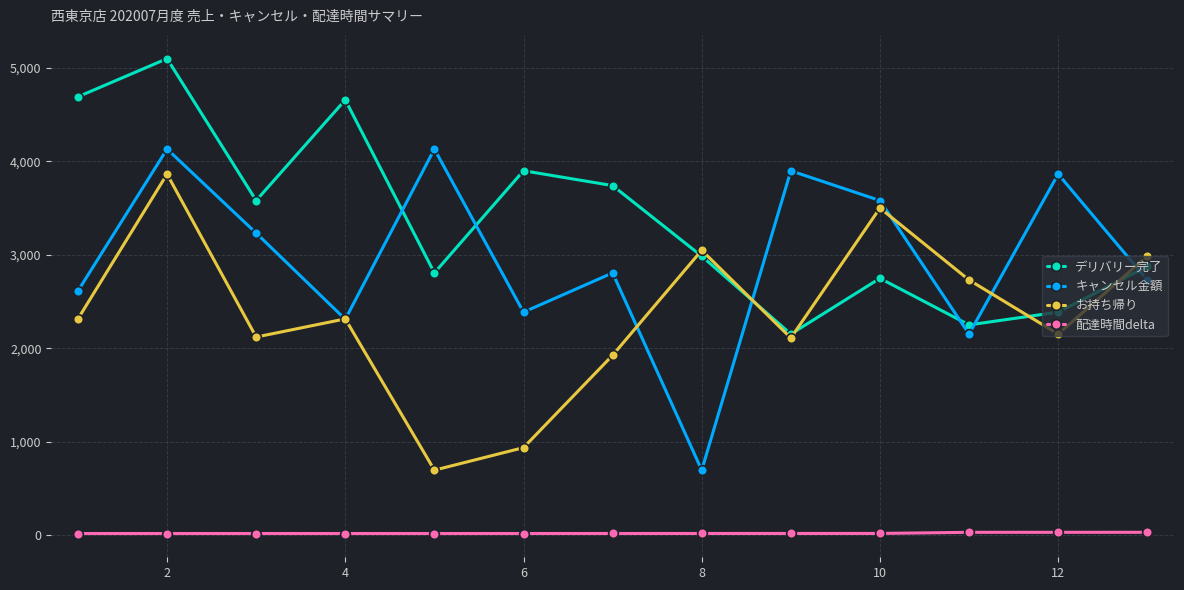

How many values in the デリバリー完了 series are below 2987?

6